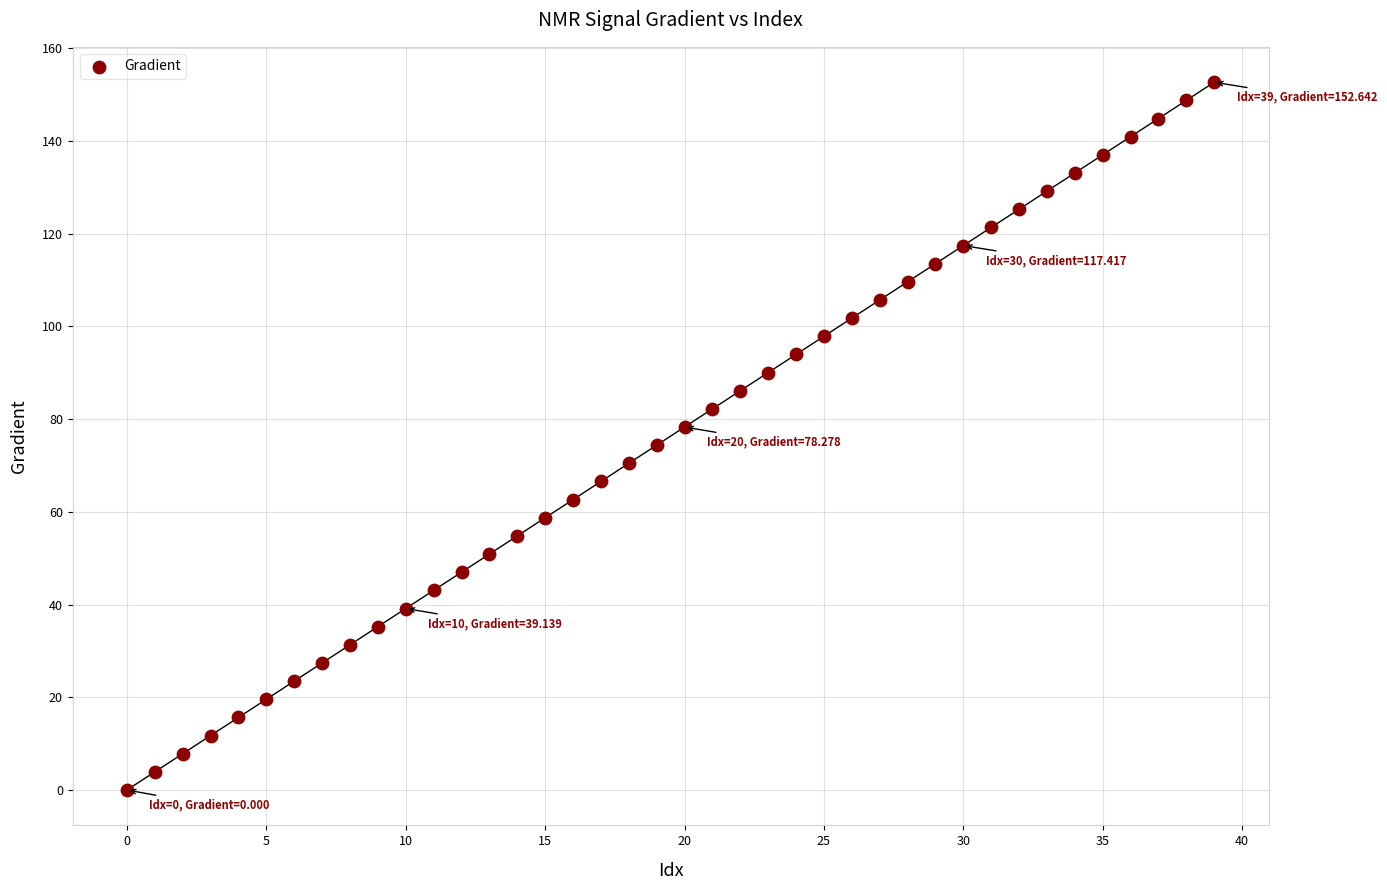

What is the range of Y values (max minus min)?

152.6